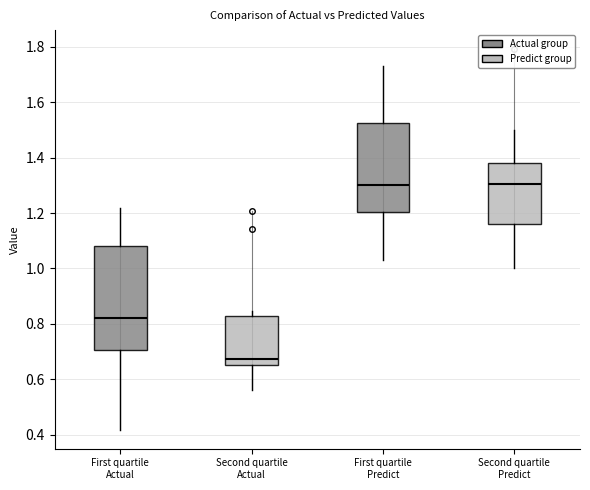

Reading left to right, transcribe this box plot: for each box, give where its median line is, the range the box spans, and where its two whiskers end, as read against the y-axis. The values are not printed on the chart, so give them approximately, as read against the axis.

First quartile Actual: median 0.82, box 0.70 to 1.08, whiskers 0.42 to 1.22
Second quartile Actual: median 0.68, box 0.66 to 0.82, whiskers 0.56 to 0.84
First quartile Predict: median 1.30, box 1.20 to 1.52, whiskers 1.02 to 1.74
Second quartile Predict: median 1.30, box 1.16 to 1.38, whiskers 1.00 to 1.50